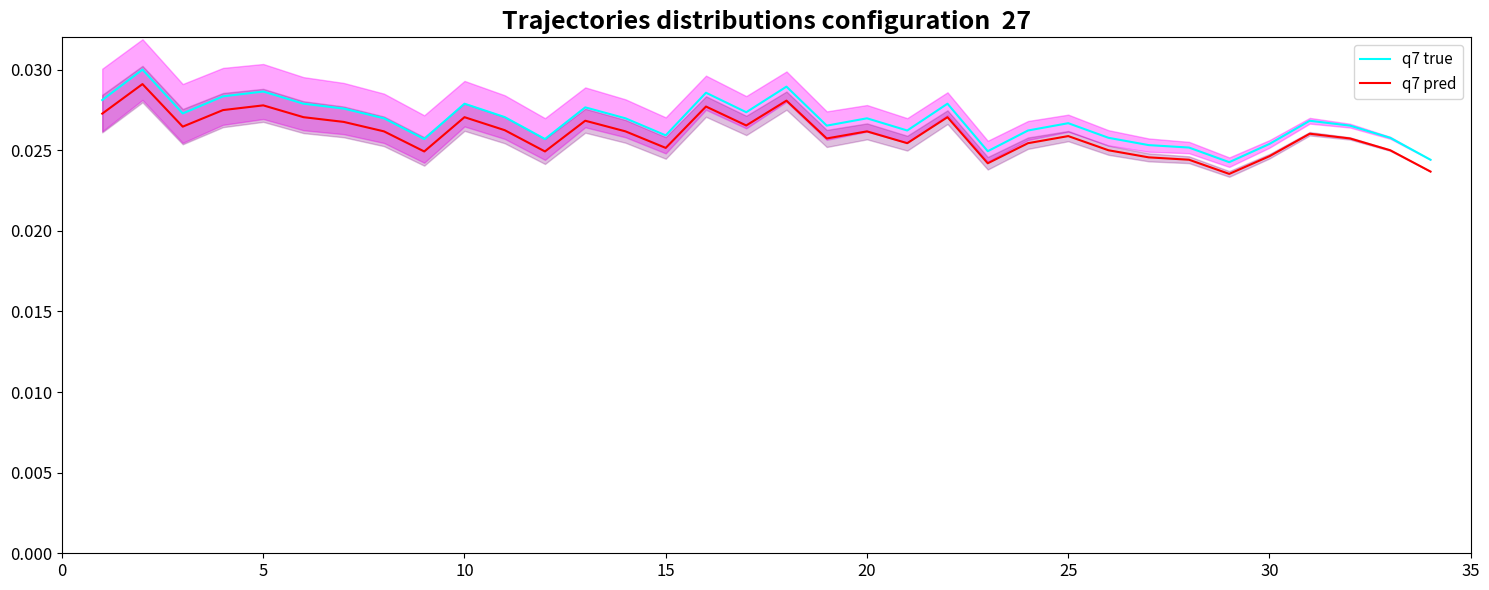

List the series in order of their peak value, highest first.

q7 true, q7 pred